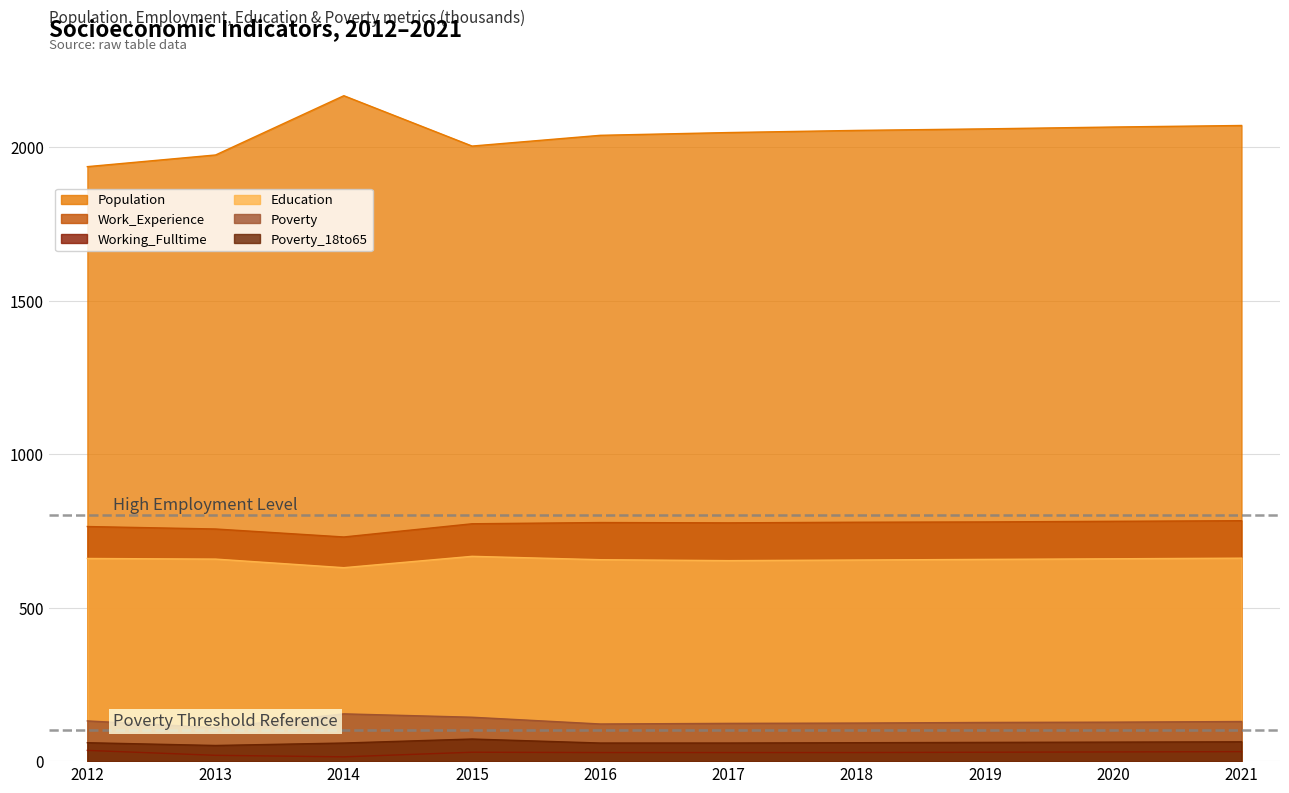

Reading left to right, what are all the values shown in this chart?

Population: 1936	1974	2167	2003	2038	2047	2054	2059	2065	2070
Work_Experience: 764	756	730	773	777	776	778	779	781	783
Working_Fulltime: 35	19	14	29	28	28	28	29	30	31
Education: 660	658	630	667	656	653	655	657	659	661
Poverty: 131	109	154	143	121	123	124	126	127	129
Poverty_18to65: 60	51	59	72	59	59	60	61	62	63